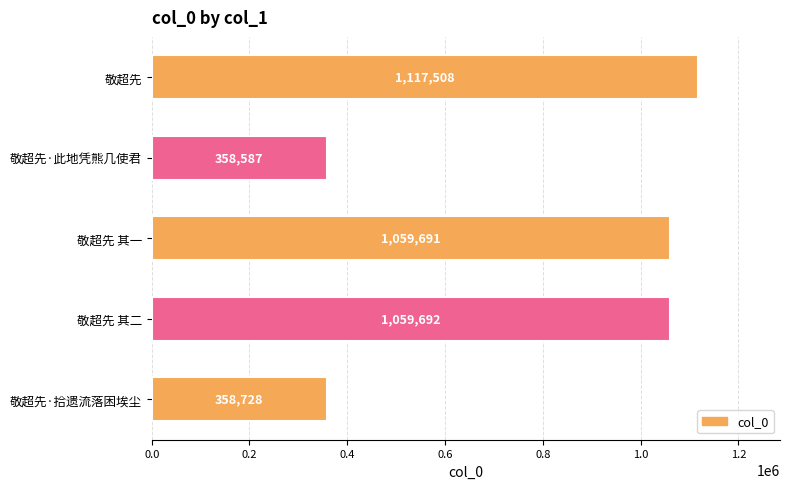

Are the bars horizontal?

Yes